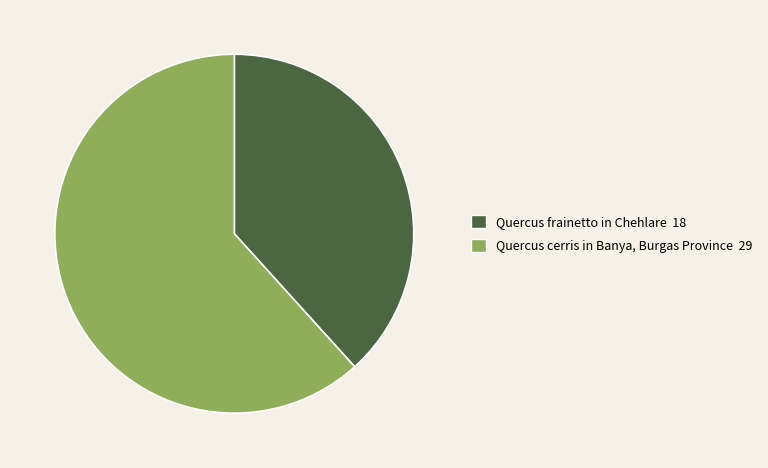

Which category has the biggest portion of the pie?

Quercus cerris in Banya, Burgas Province